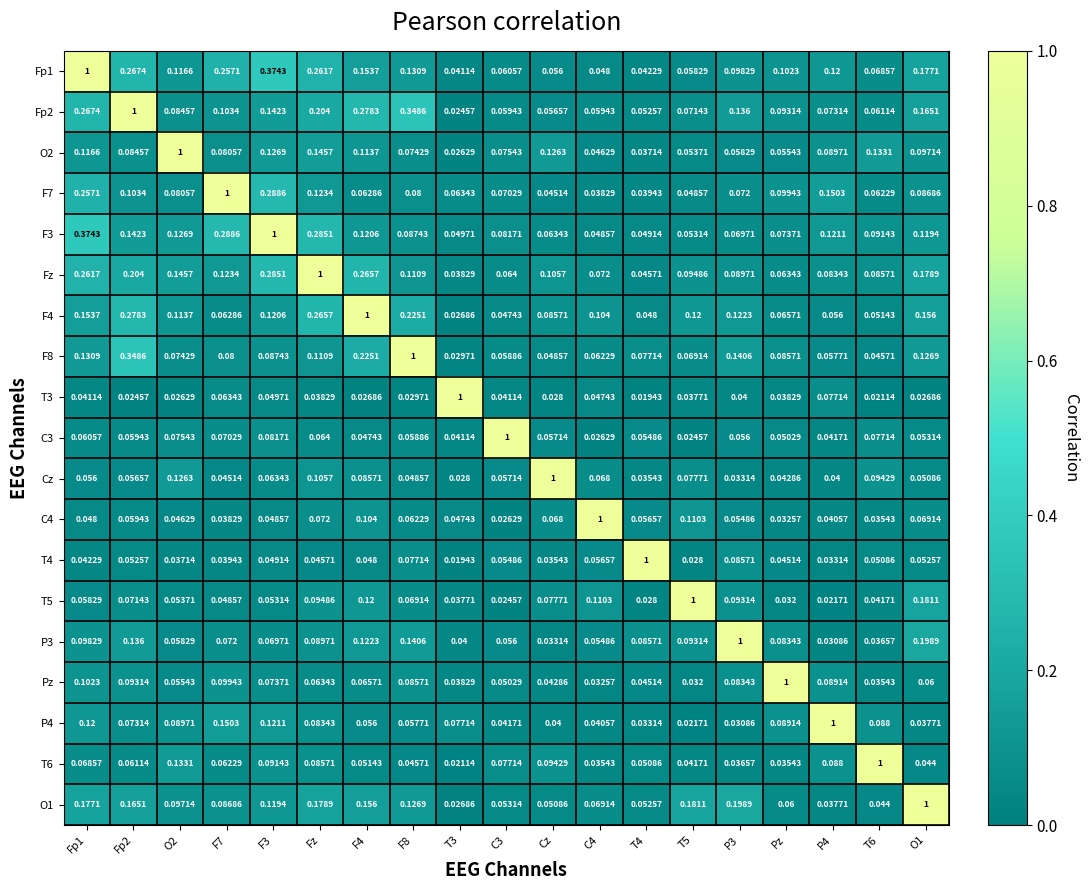

Is the value of O2 at O1 greater than the value of Fp2 at T5?

Yes